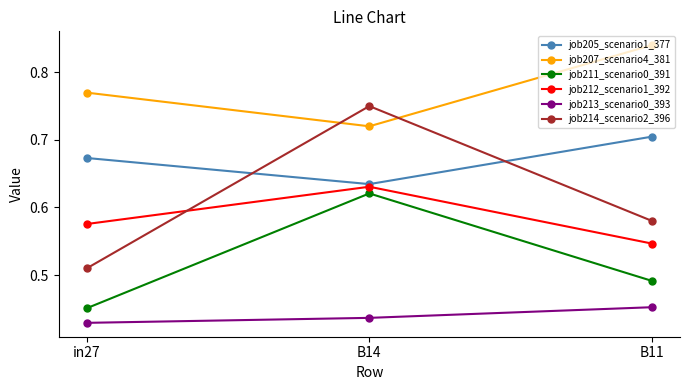

Which category has the highest value across all series?

B11